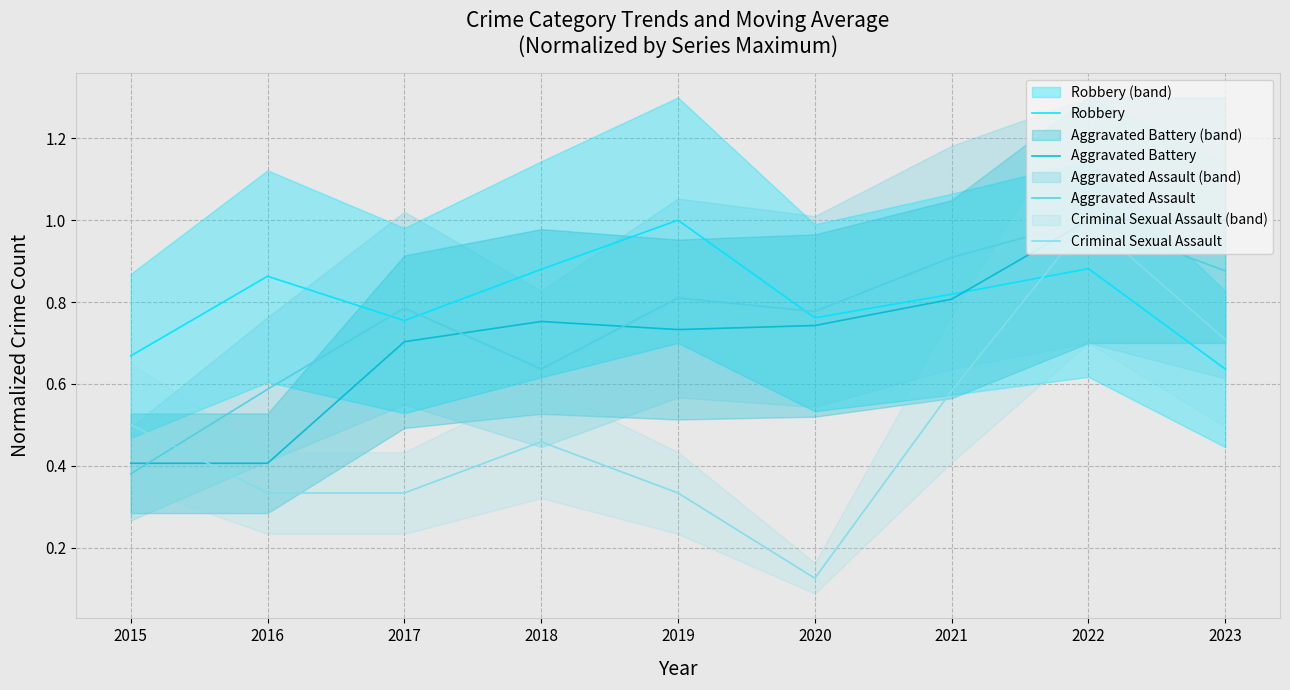

What is the difference between the highest and lowest values at 2018?

0.4